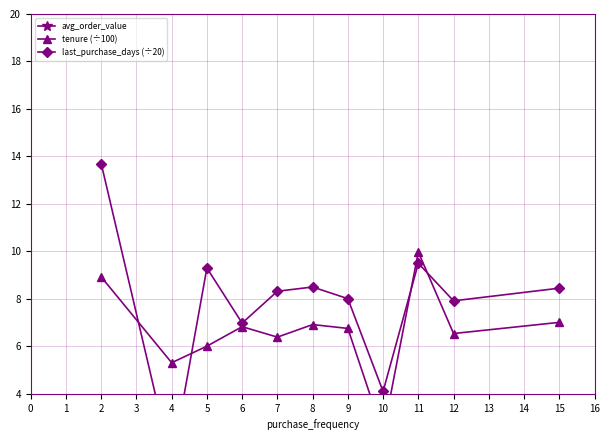

At how many categories does at least one series exceed 89?

11